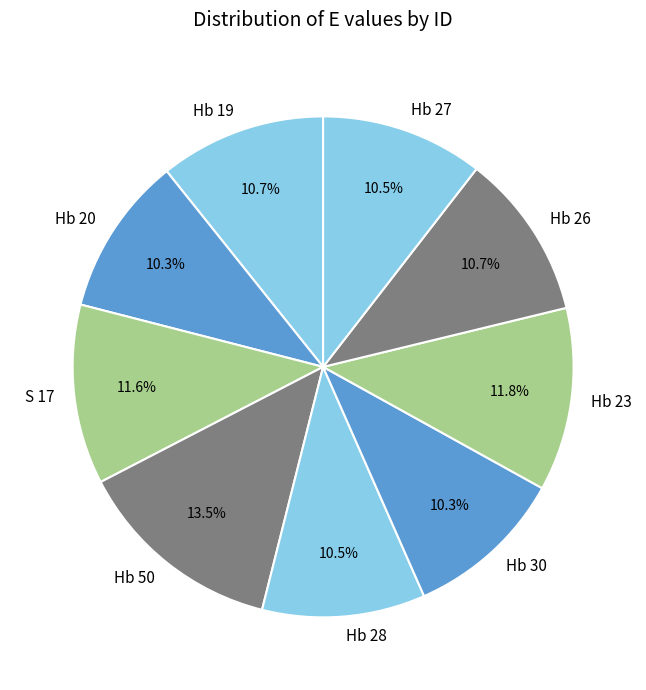

Approximately how many times larger is the value at Hb 28 compared to Hb 19?

1.0